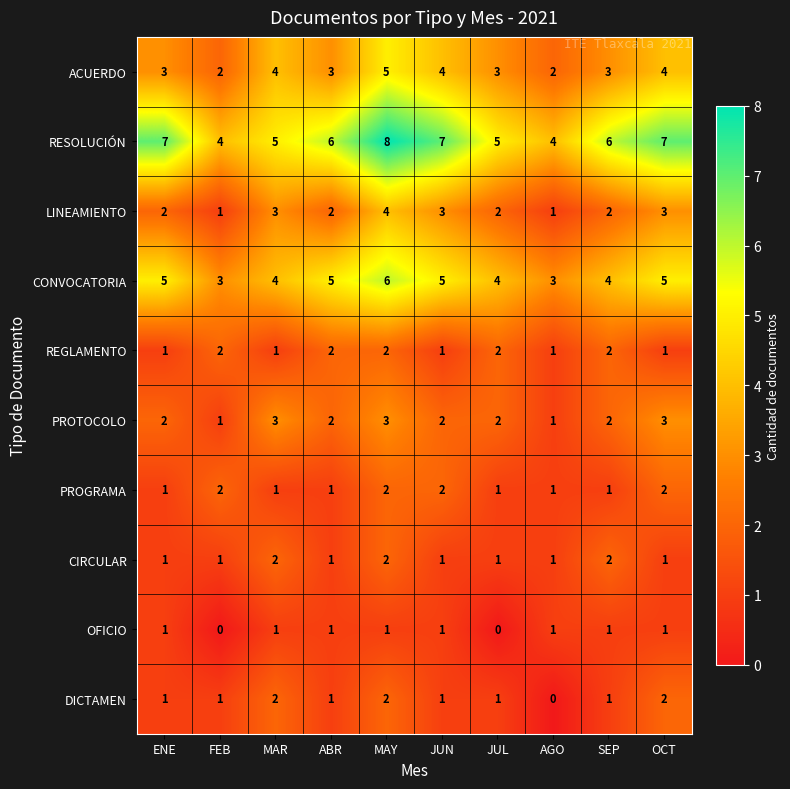

Which series has the largest total across all categories?

RESOLUCIÓN